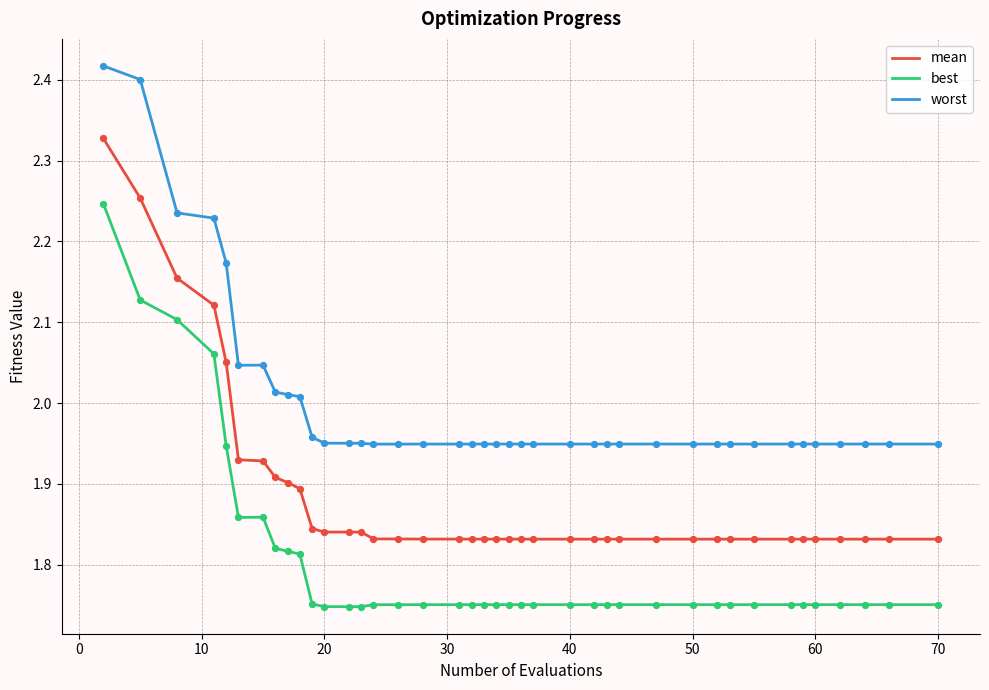

Which series has the largest total across all categories?

worst